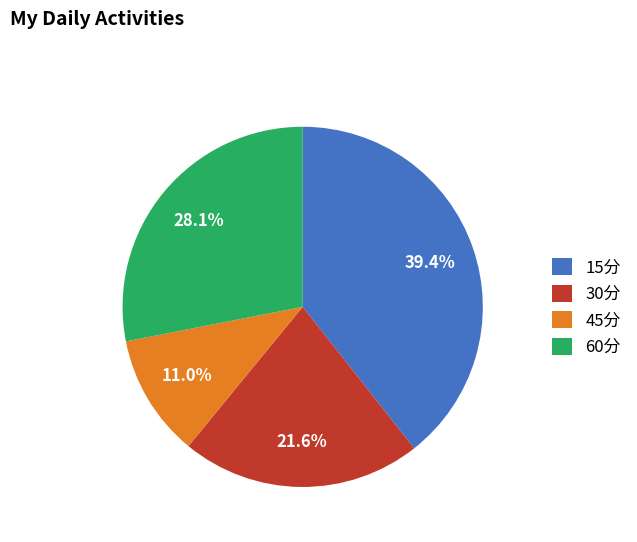

What percentage is the 15分 slice, to the nearest percent?

39%